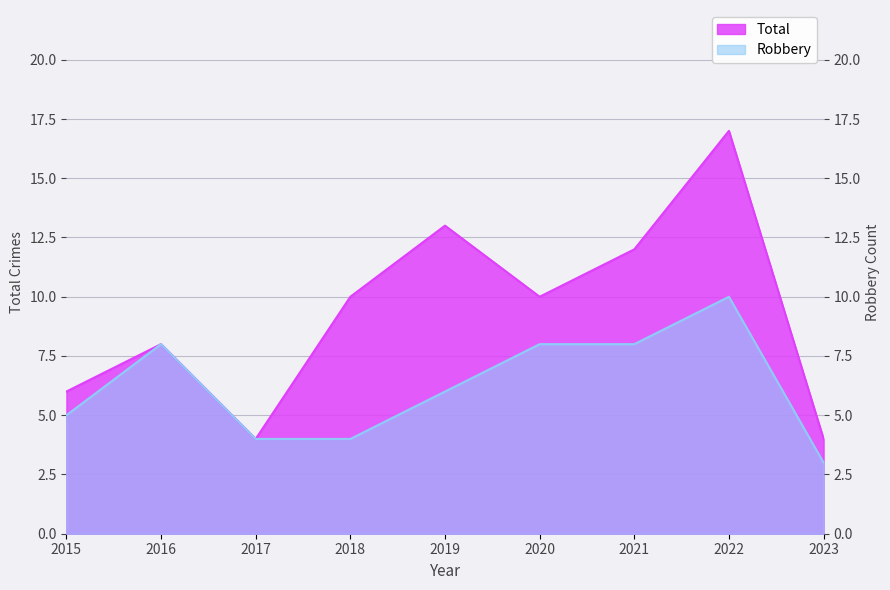

Where is Total nearest to the value 10?

2018